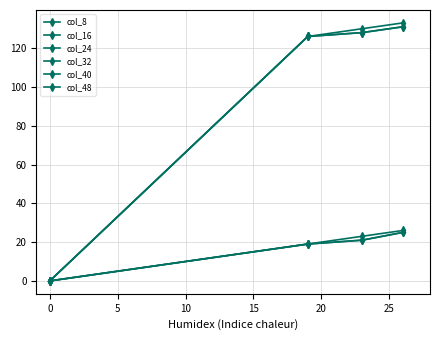

What is the difference between the maximum and minimum values in the col_16 series?

25